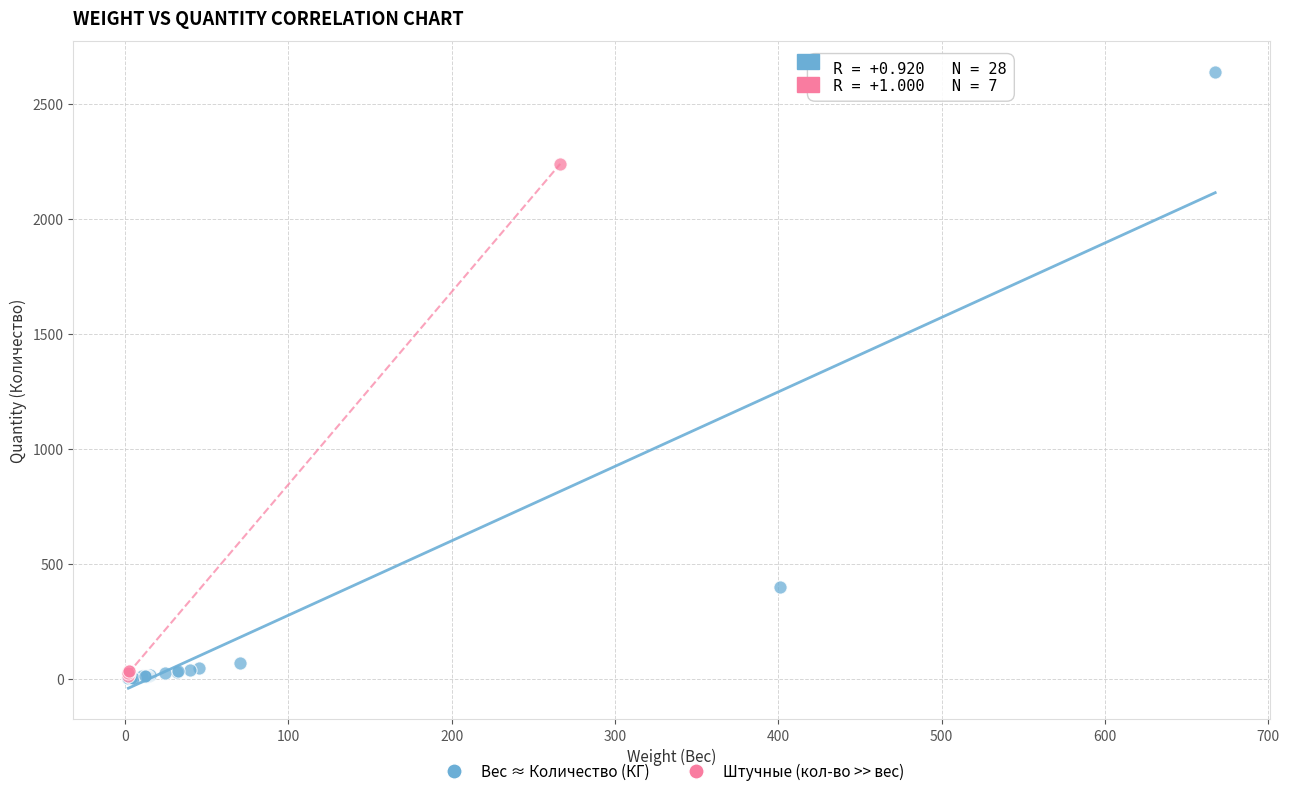

Which series has the largest Y range (max minus min)?

Вес ≈ Количество (КГ)